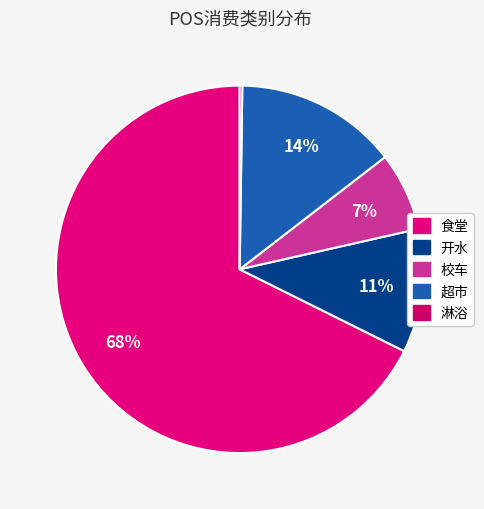

To the nearest percent, what is the average slice percentage?

20%